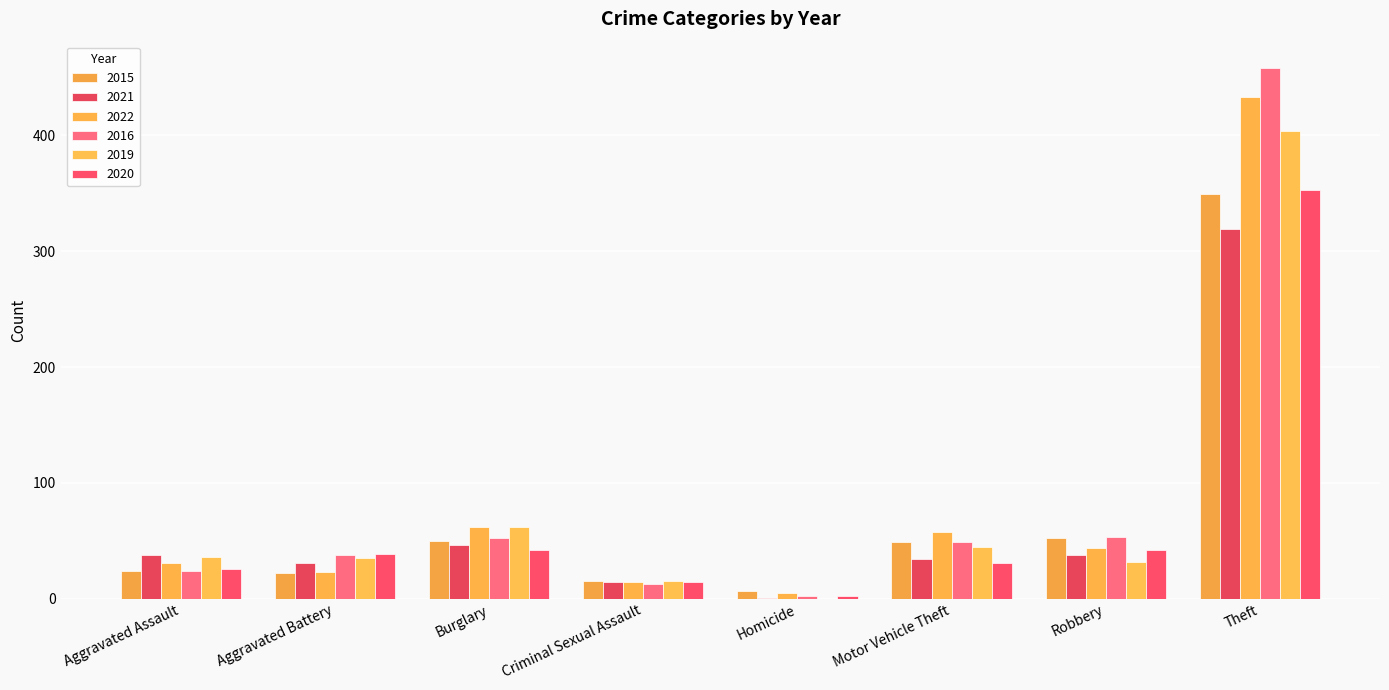

At how many categories does at least one series exceed 102?

1